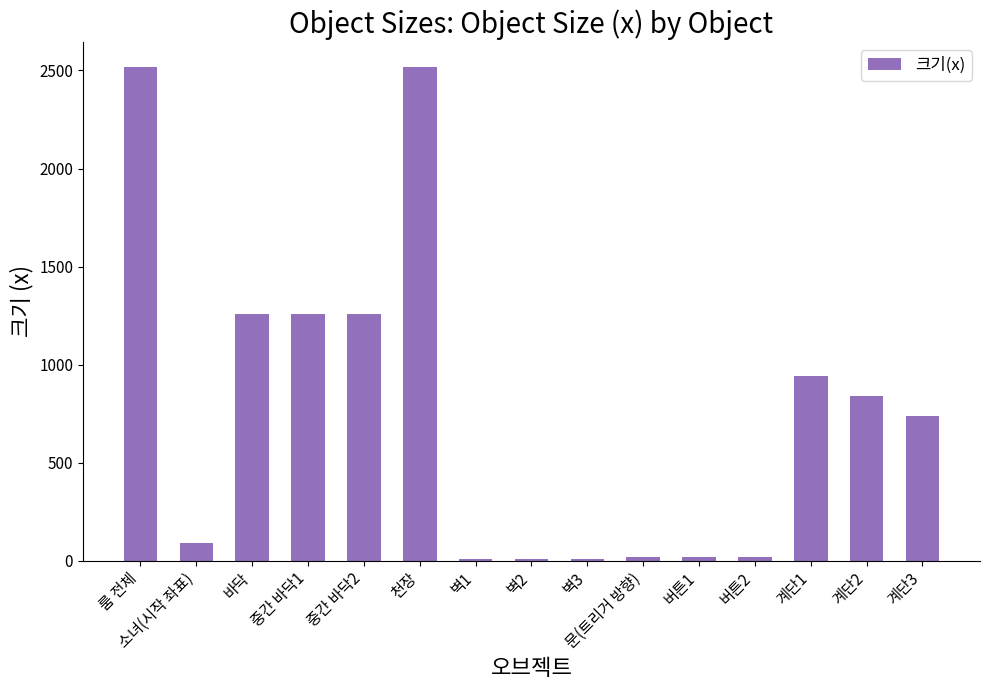

What is the label of the 14th bar from the right?

소녀(시작 좌표)